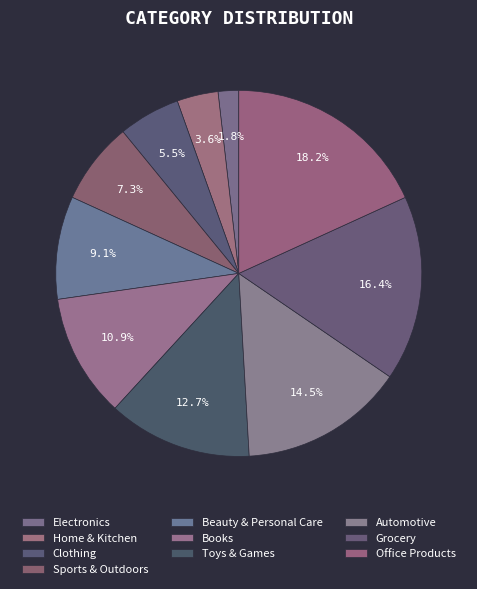

What percentage is NOT represented by Clothing?

94.5%